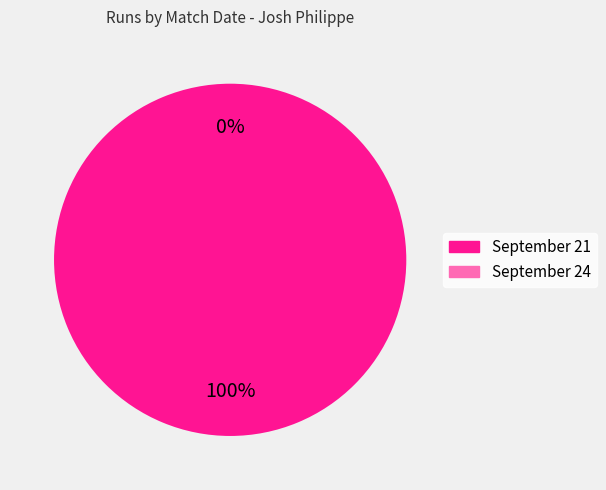

To the nearest percent, what is the difference between the September 24 and September 21 slice percentages?

100%